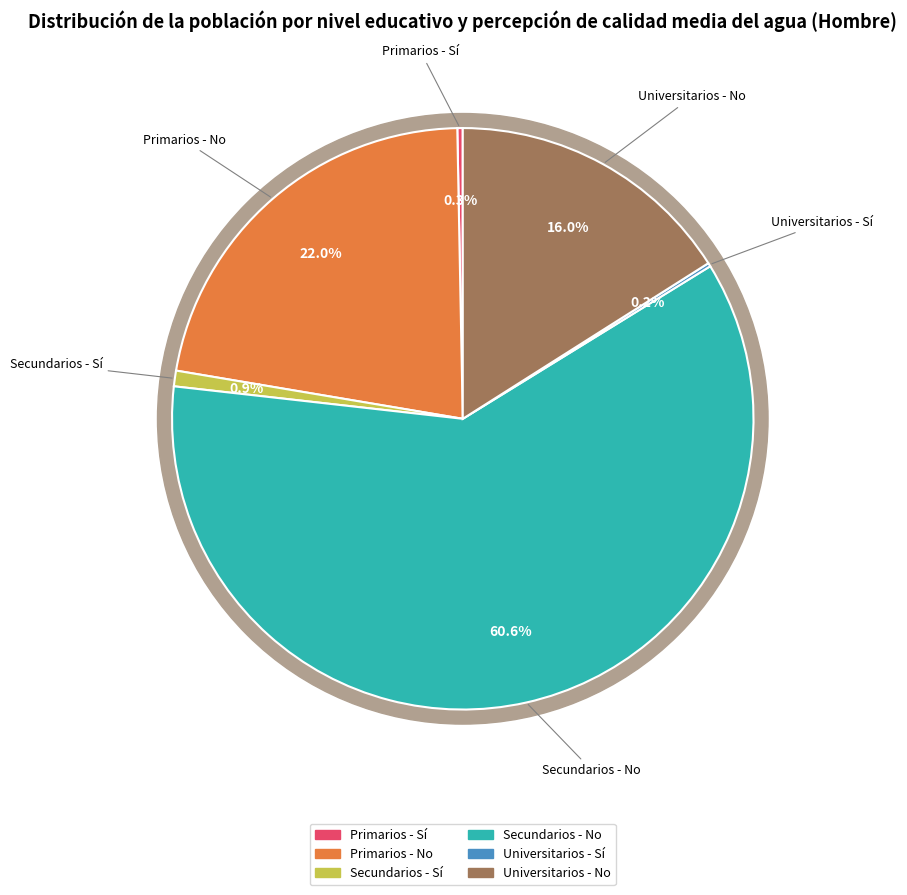

Do Secundarios - Sí and Primarios - No together represent more than half of the pie?

No